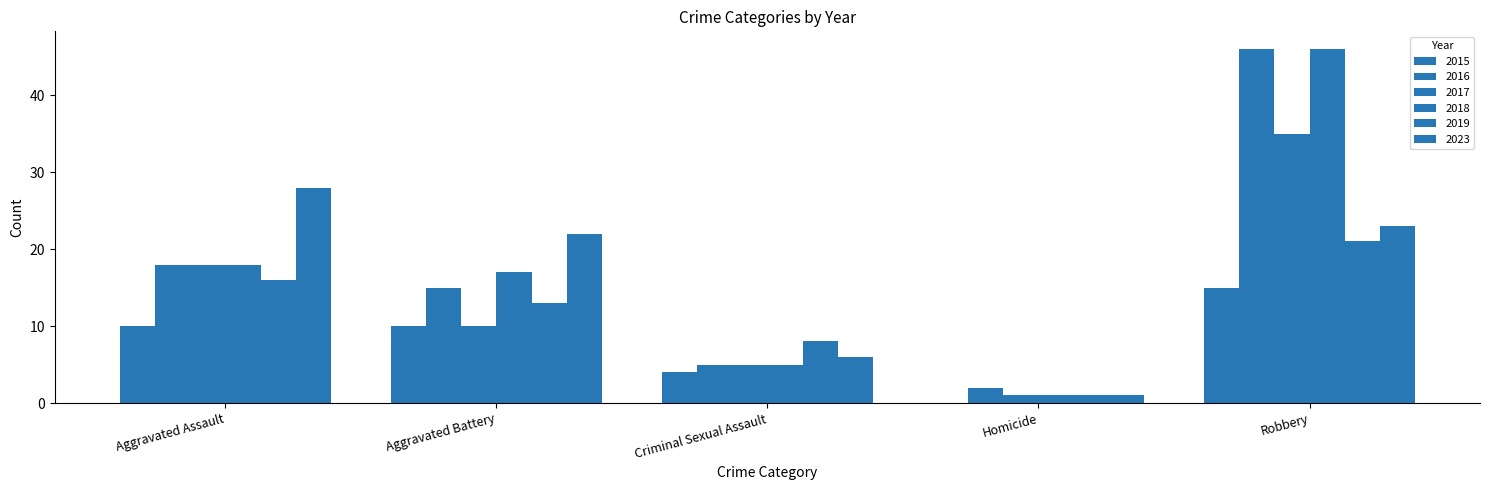

What position from the right is Aggravated Battery?

4